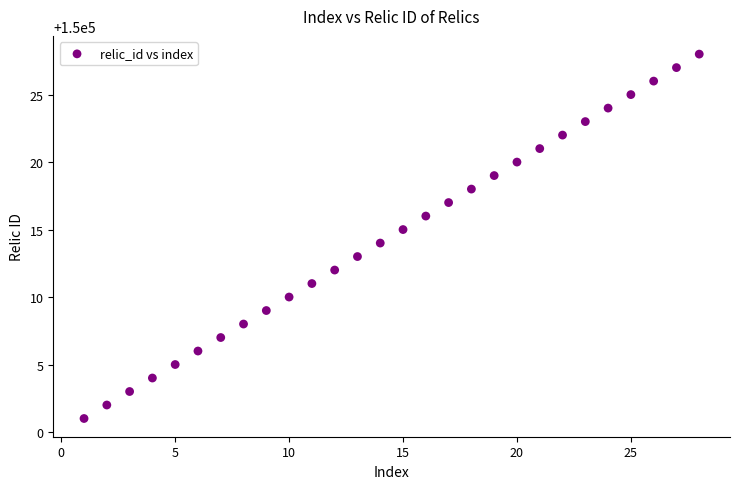

What is the range of Y values (max minus min)?

27